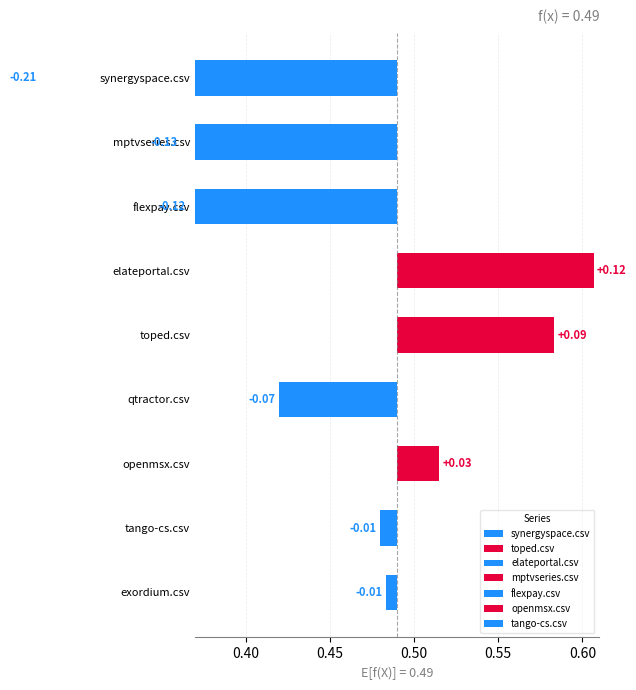

Which series has the largest range (max minus min)?

elateportal.csv